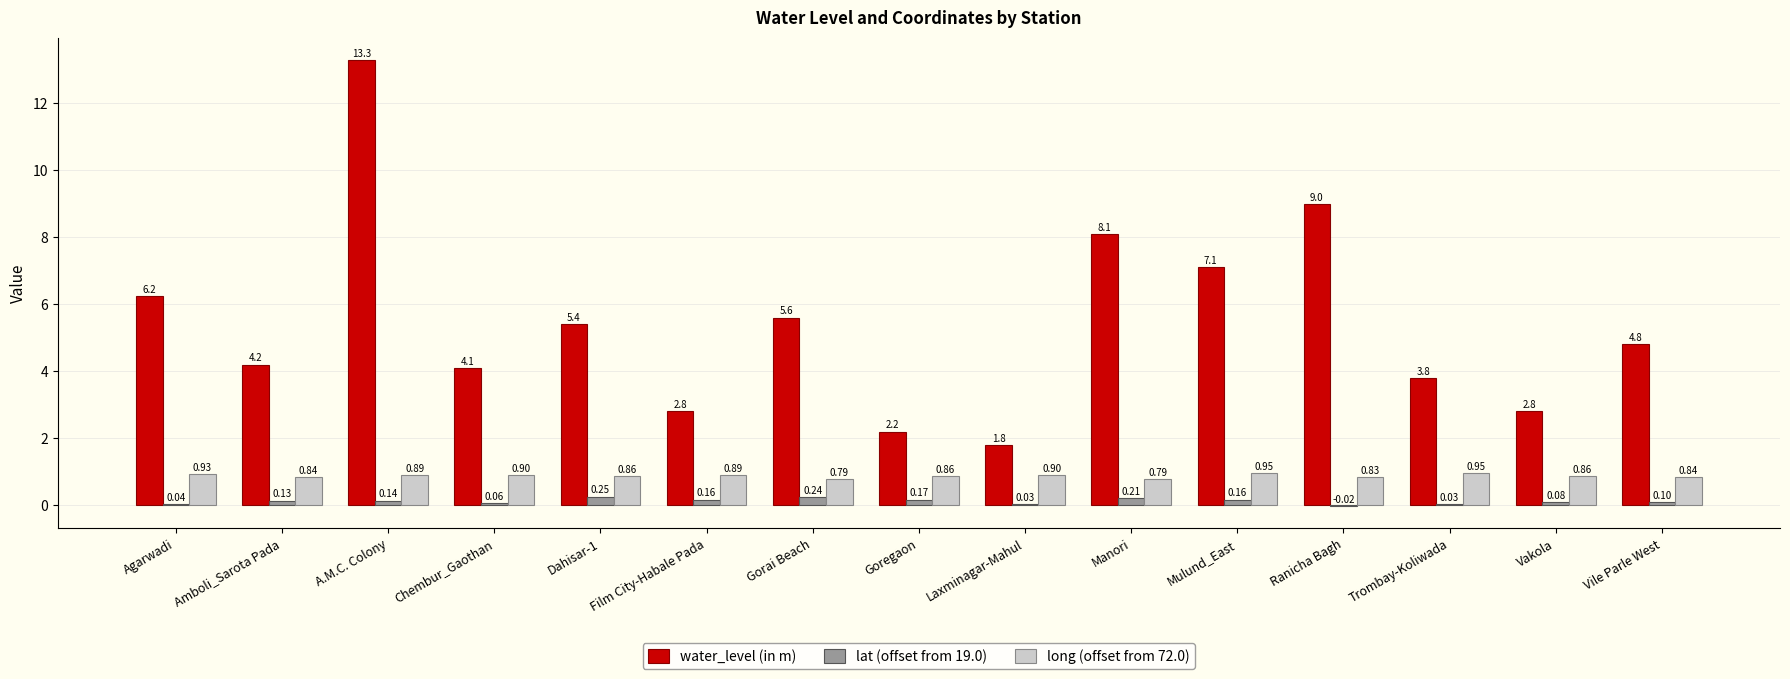

Which label corresponds to the largest value in the chart?

A.M.C. Colony